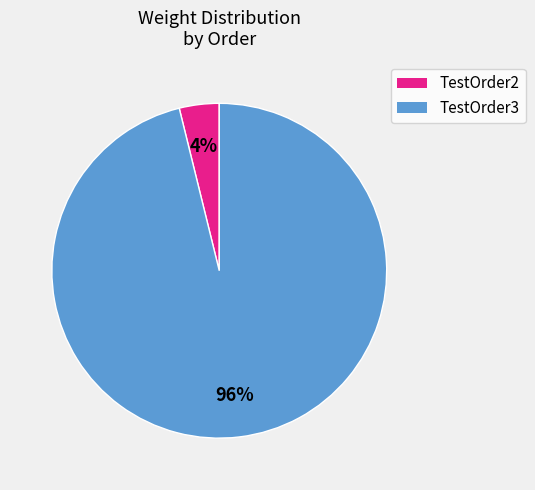

To the nearest percent, what portion does TestOrder2 represent?

4%